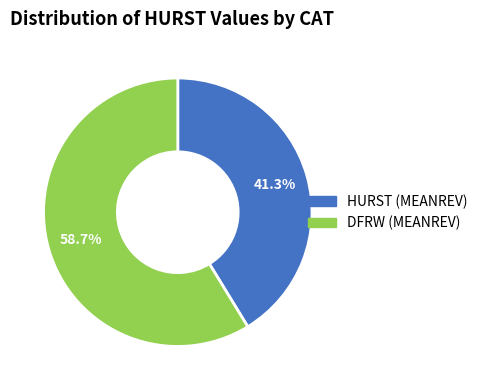

Is there any slice that represents more than half of the pie?

Yes